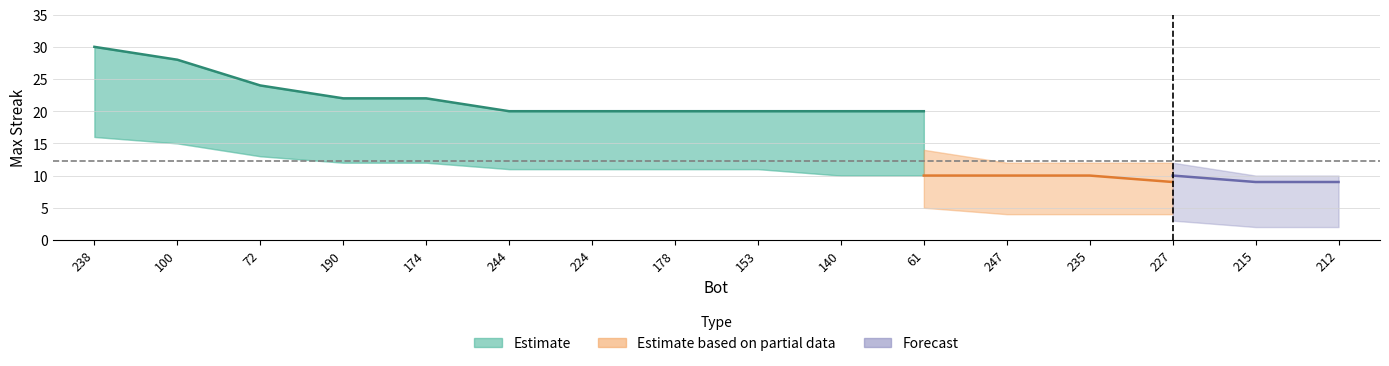

What is the change in value from 100 to 178?

-8